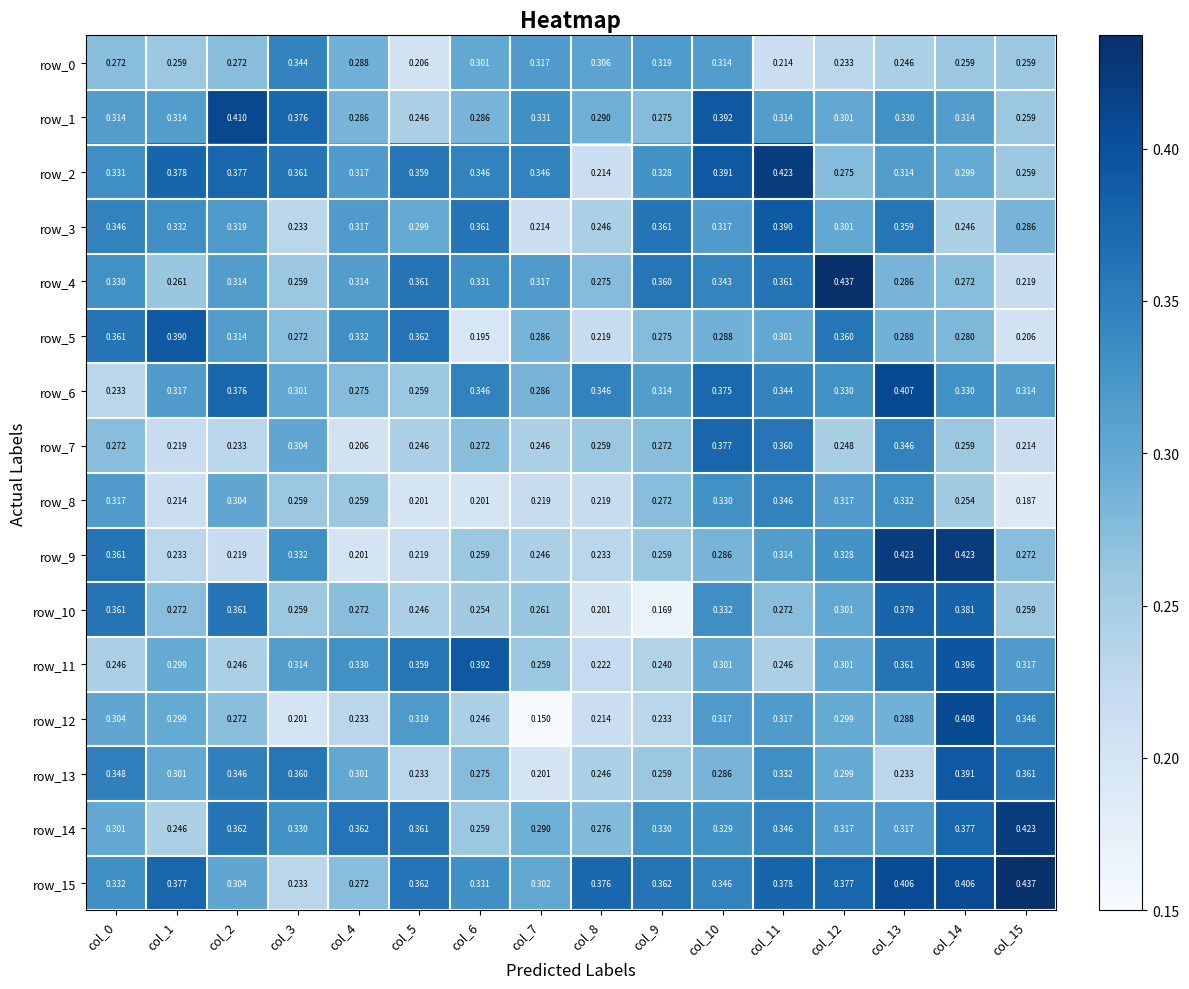

Is the value of row_8 at col_14 greater than the value of row_3 at col_15?

No